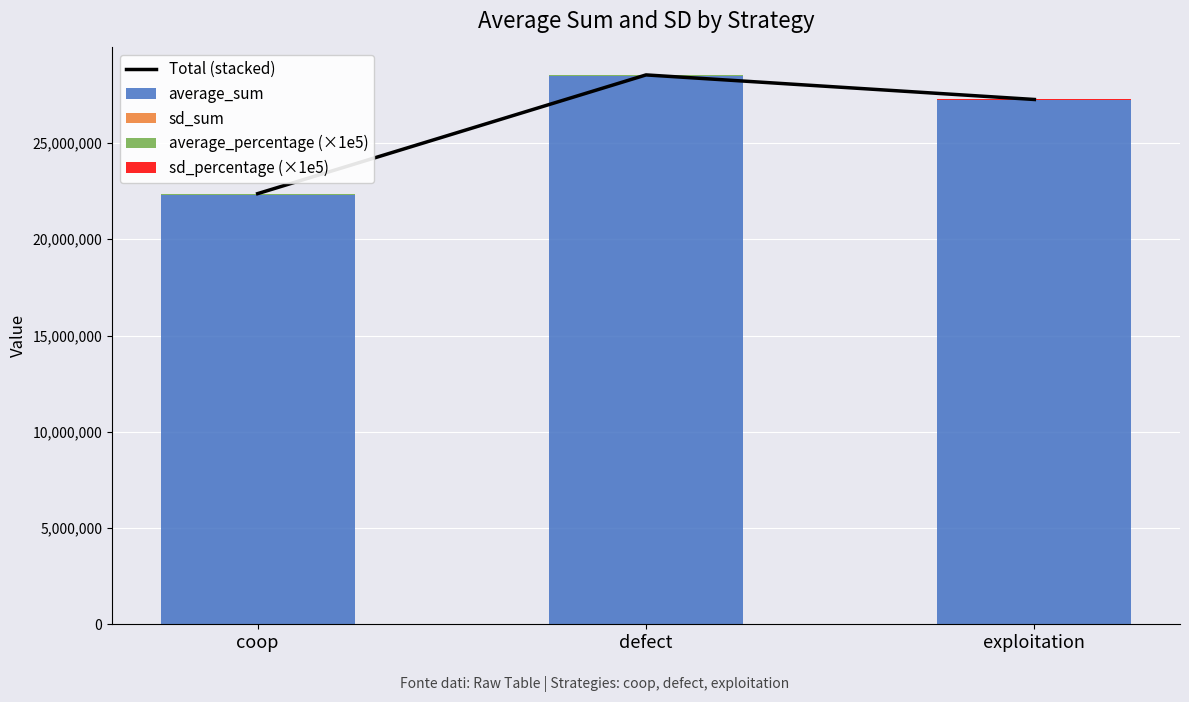

The average_percentage (×1e5) series shows 46656 at exploitation. True or false?

False